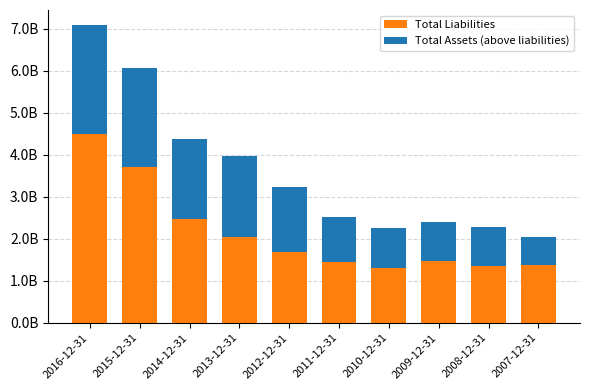

Does the chart contain any negative values?

No